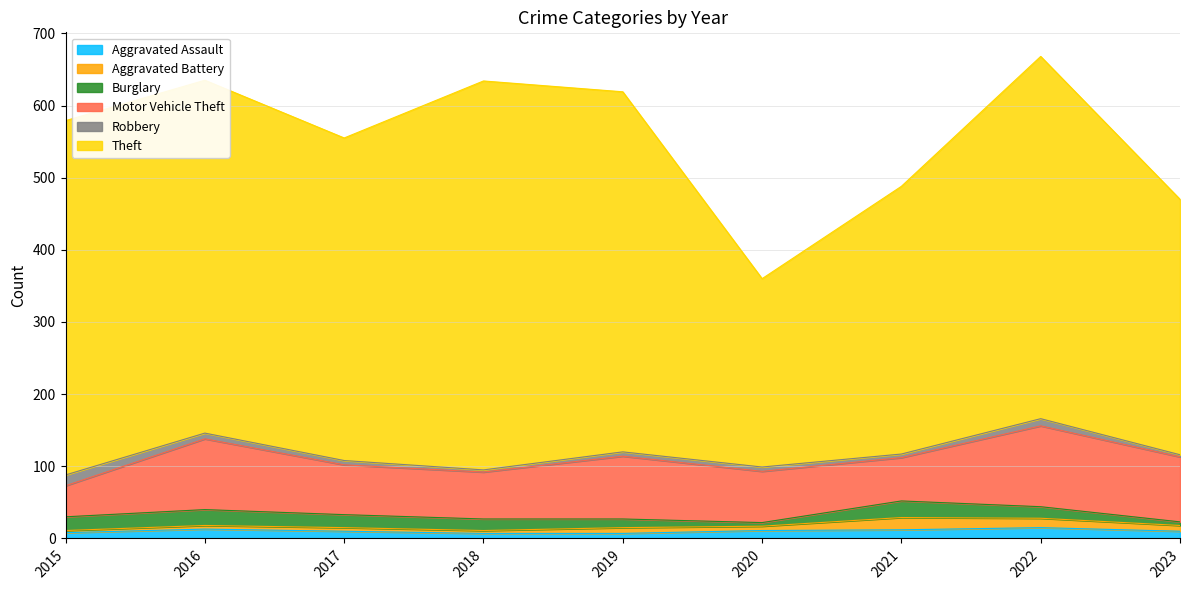

Between 2021 and 2015, which is larger?

2021